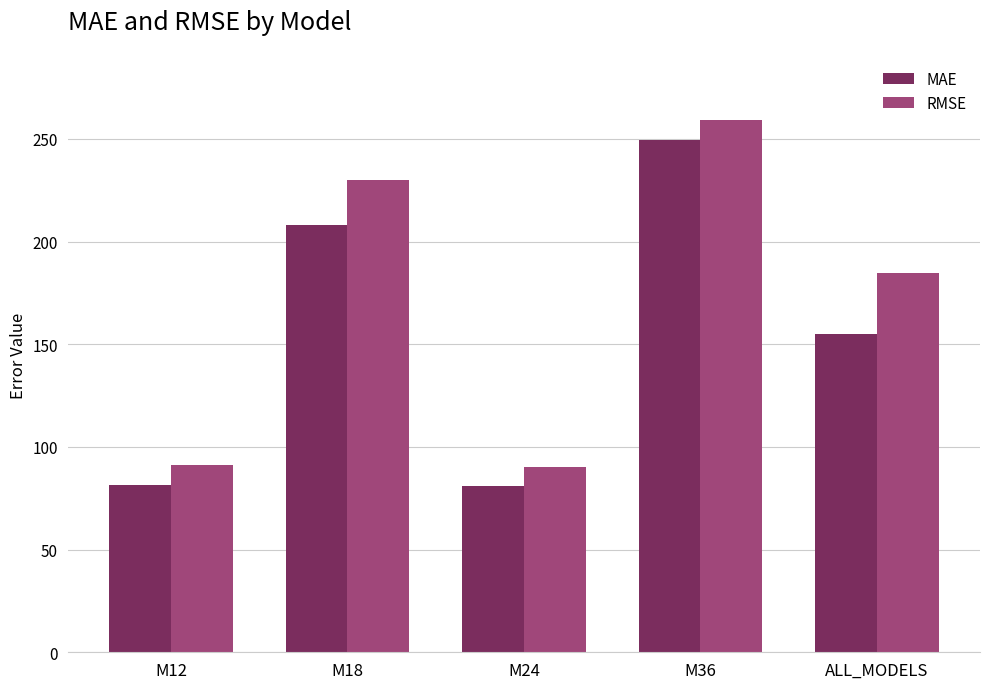

The value of RMSE at M12 is 91.2. True or false?

True